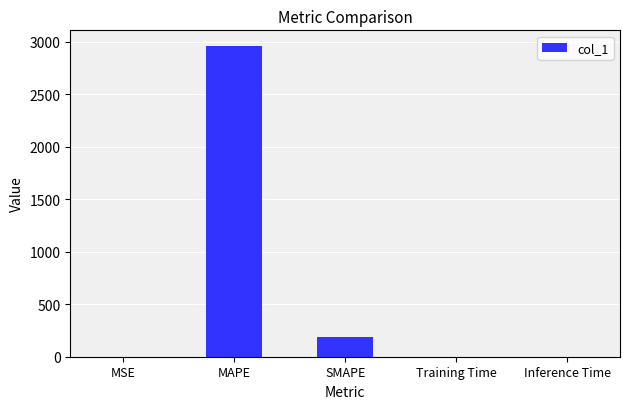

True or false: the data shows 0.0 at Inference Time.

True